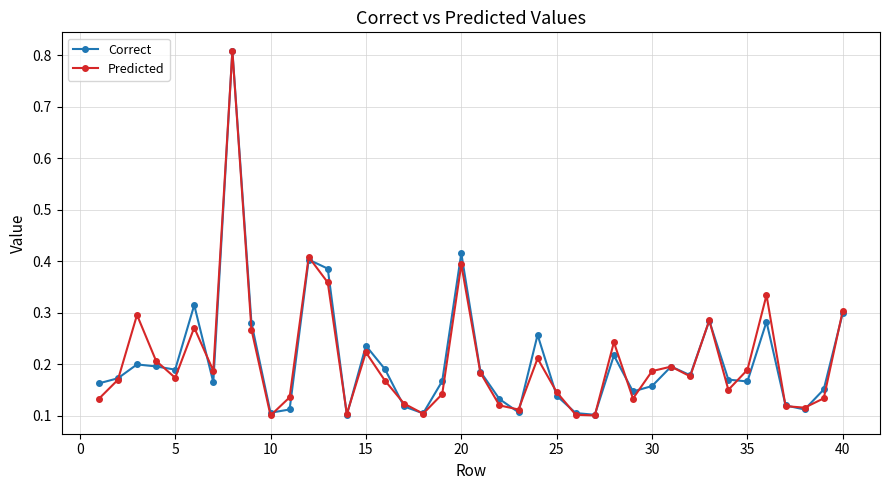

True or false: Predicted has more than 1 points higher than both neighbors.

True